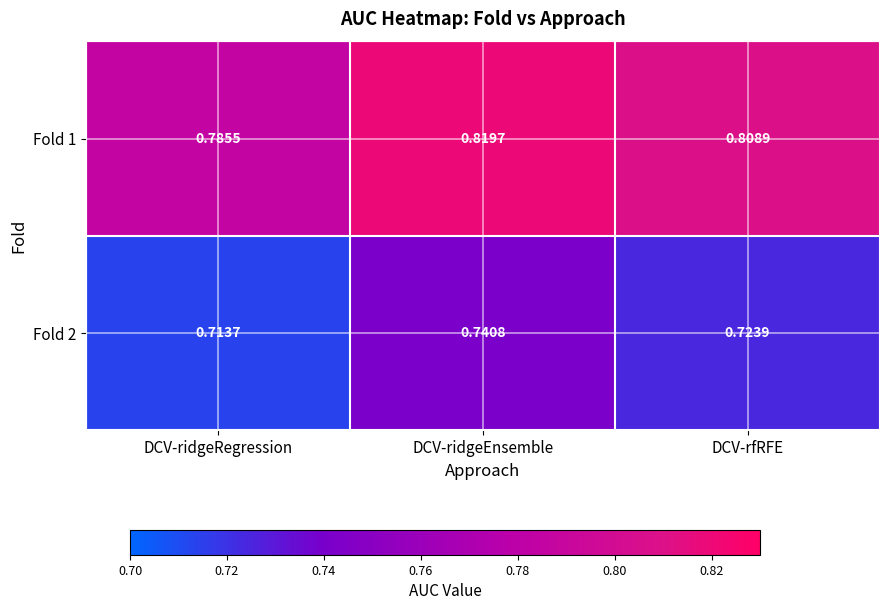

At which label is Fold 1 closest to 0?

DCV-ridgeRegression